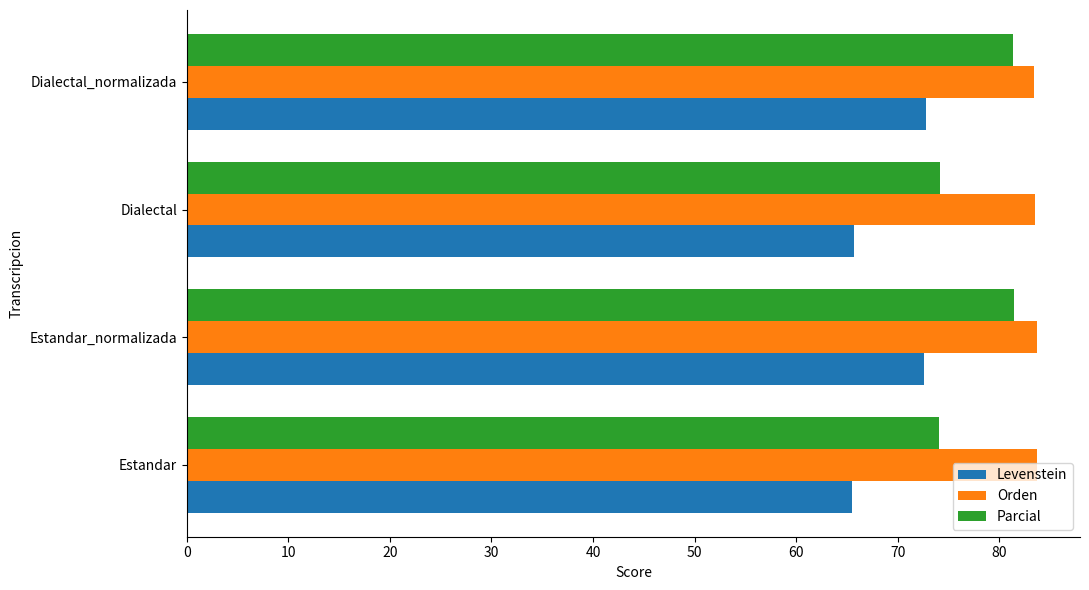

What is the average value of the Levenstein series?

69.2